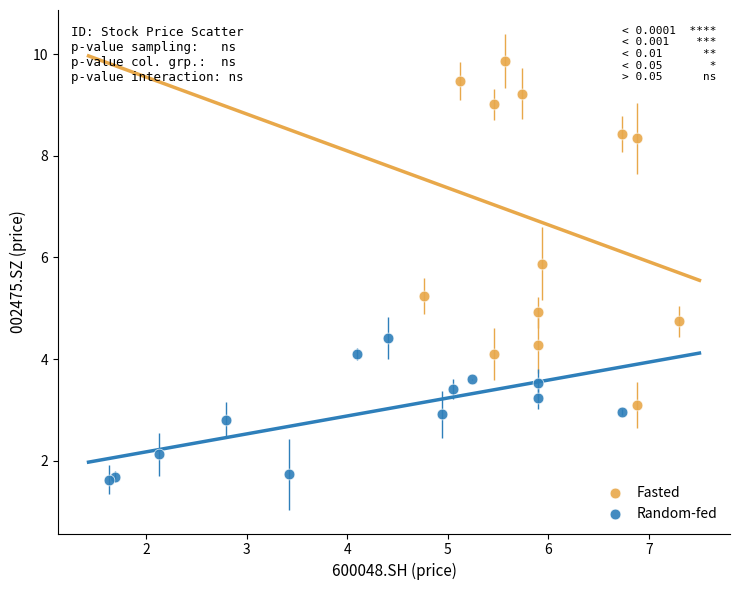

Which series has the largest Y range (max minus min)?

Fasted